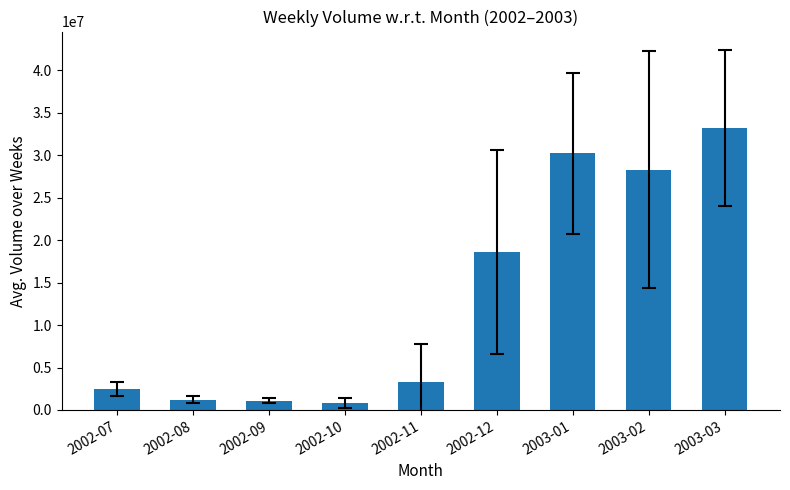

How many values are below 3277700?

4